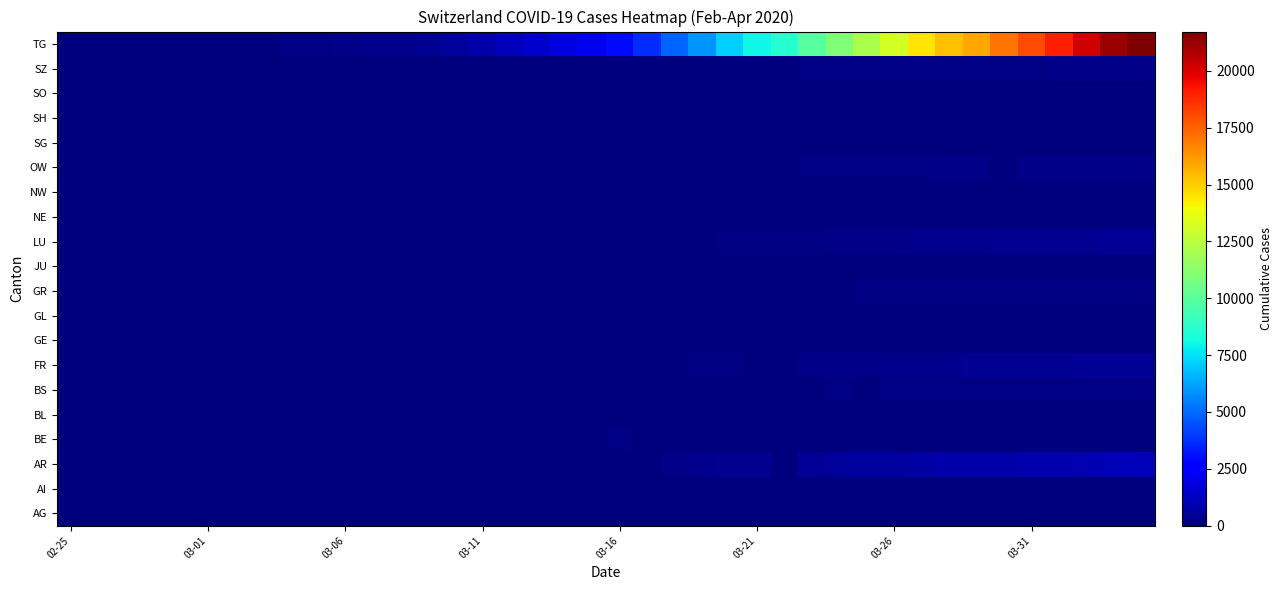

At how many categories does at least one series exceed 4539?

18